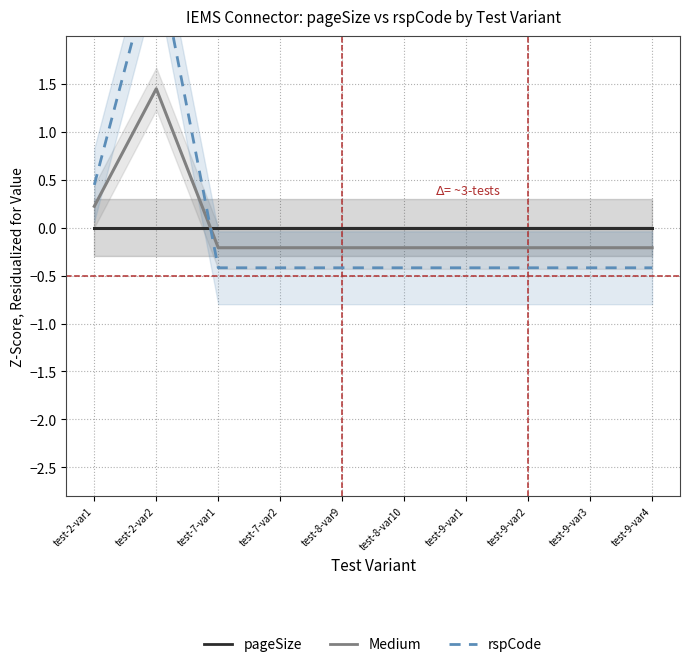

How many interior local peaks does the Medium series have?

1